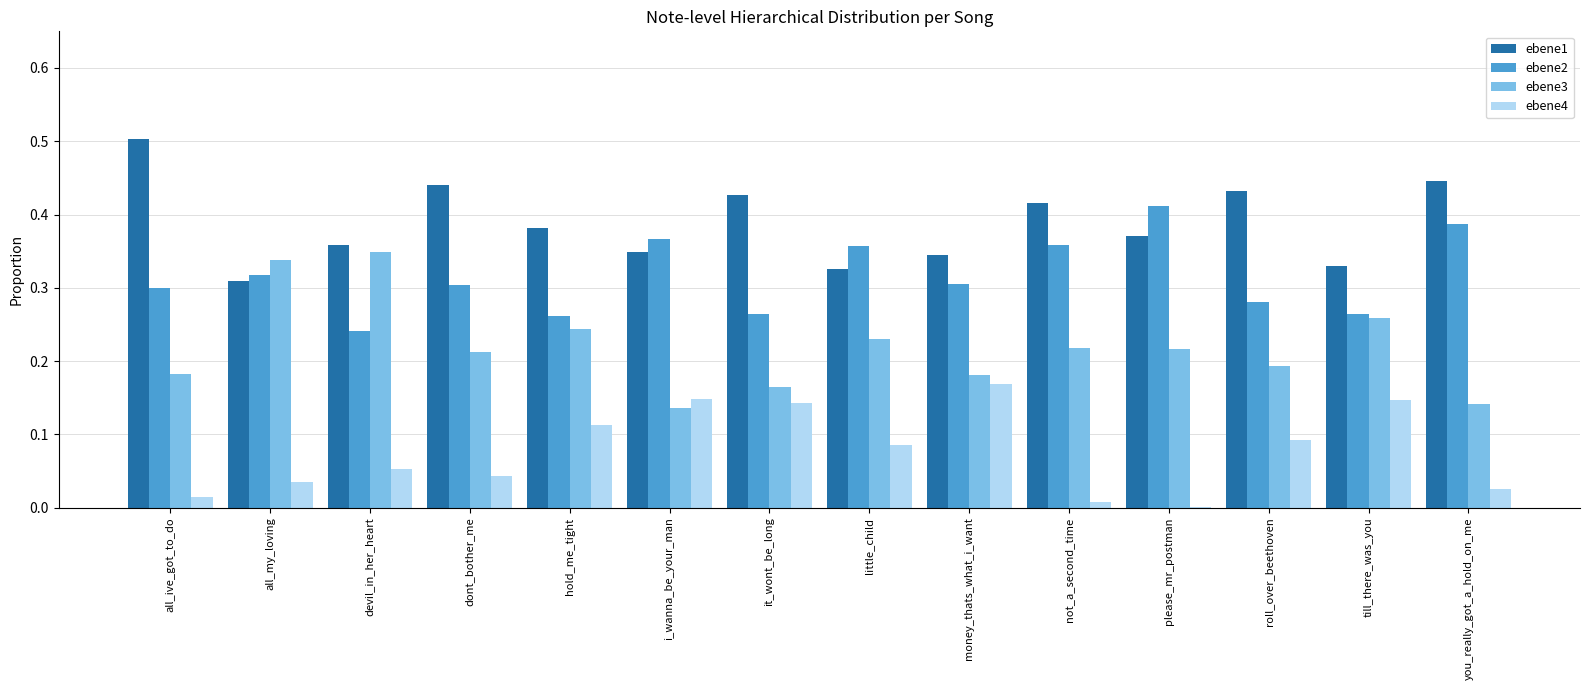

What is the sum of all ebene3 values?

3.1